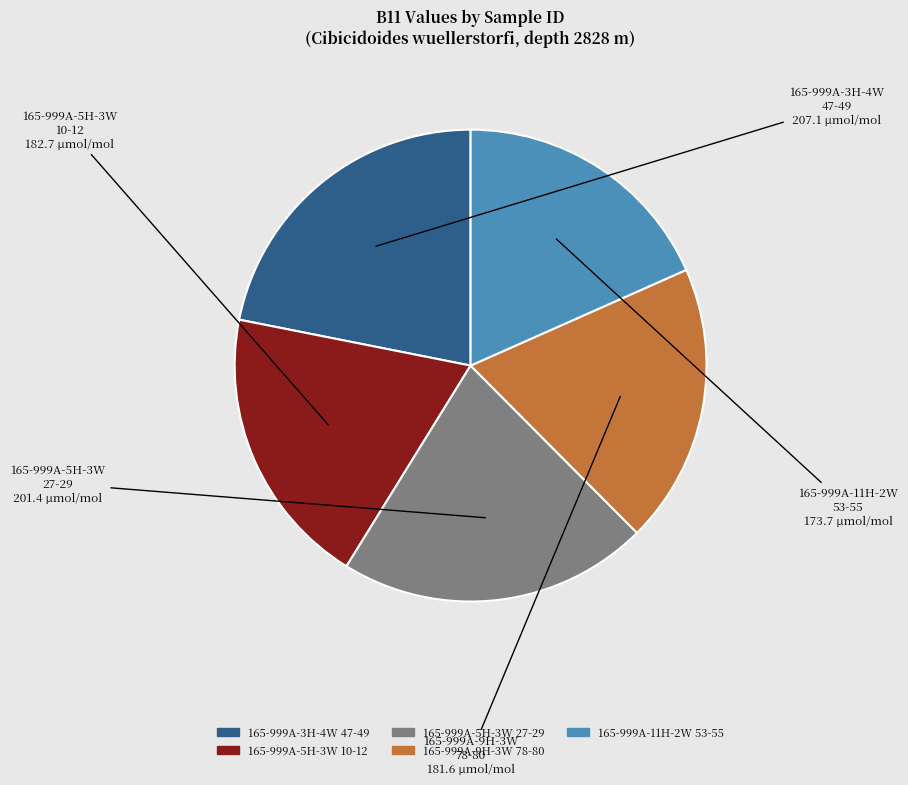

Is it true that 165-999A-11H-2W 53-55 is 6% of the pie?

False